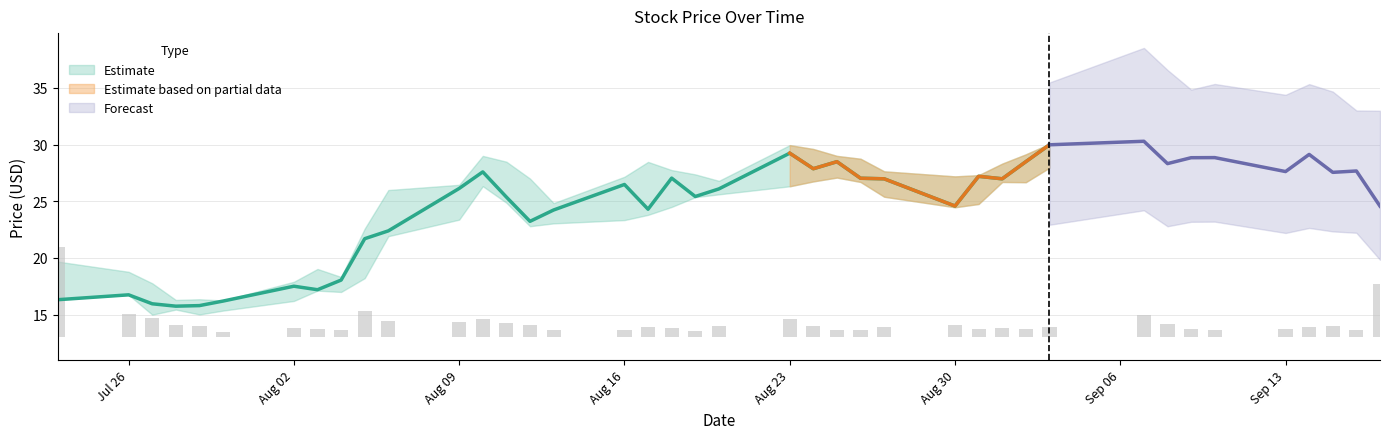

Is the value of high at 2021-08-30 greater than the value of low at 2021-07-30?

Yes